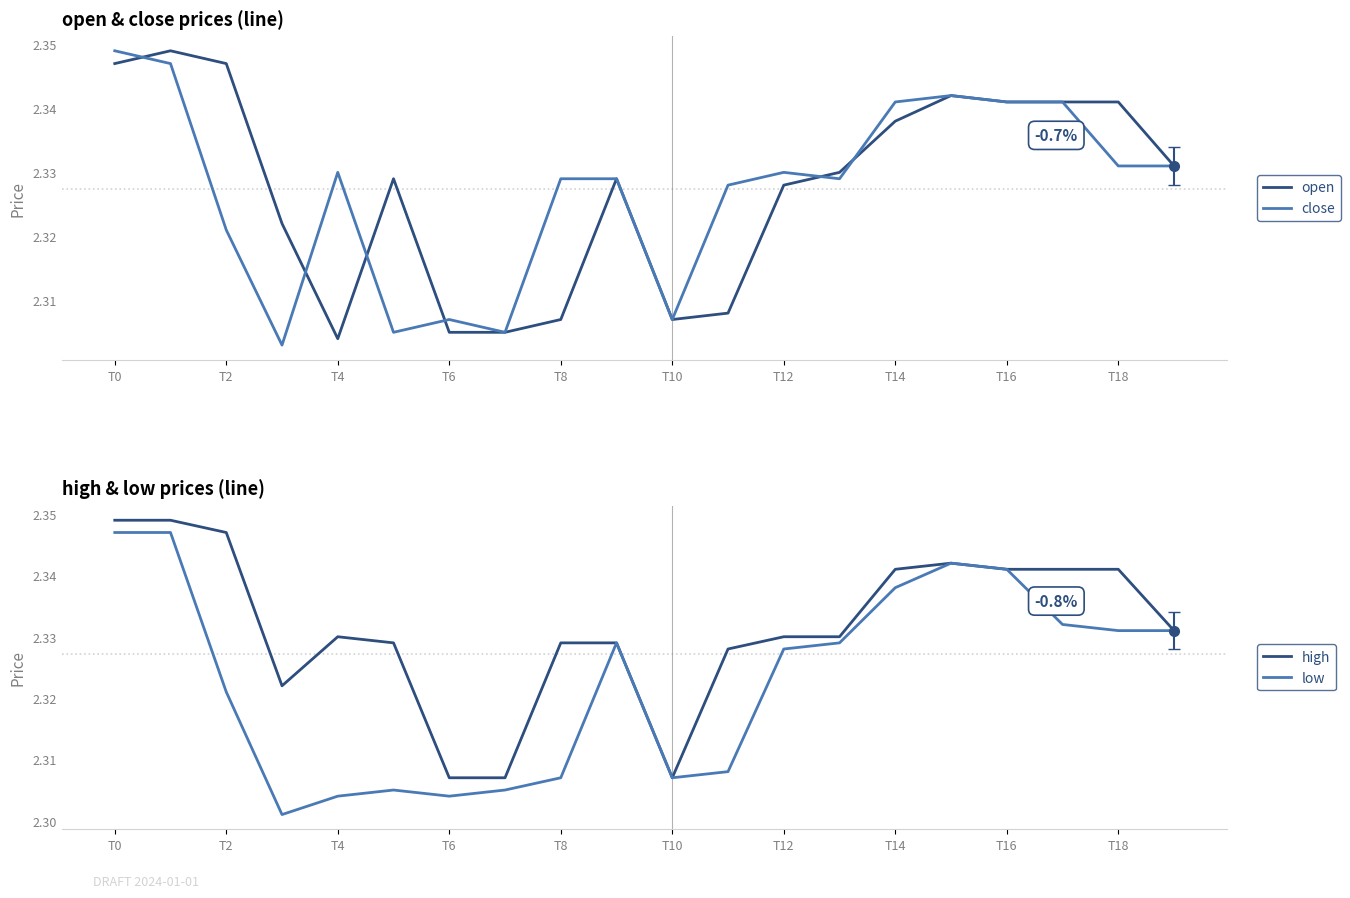

The value of open at T2 is 0.8. True or false?

False